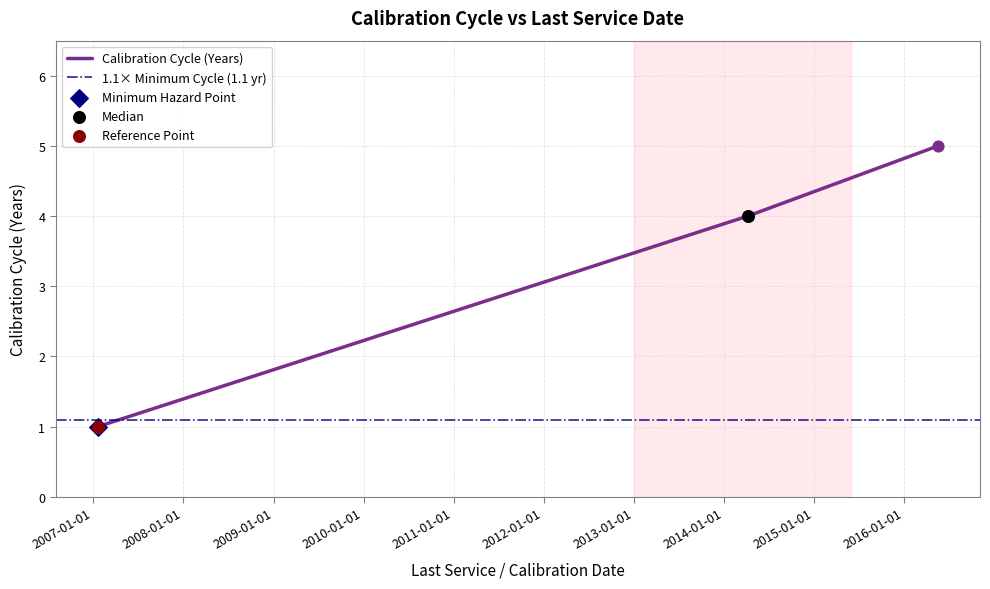

Between 2016-05-19 and 2014-04-08, which is larger?

2016-05-19